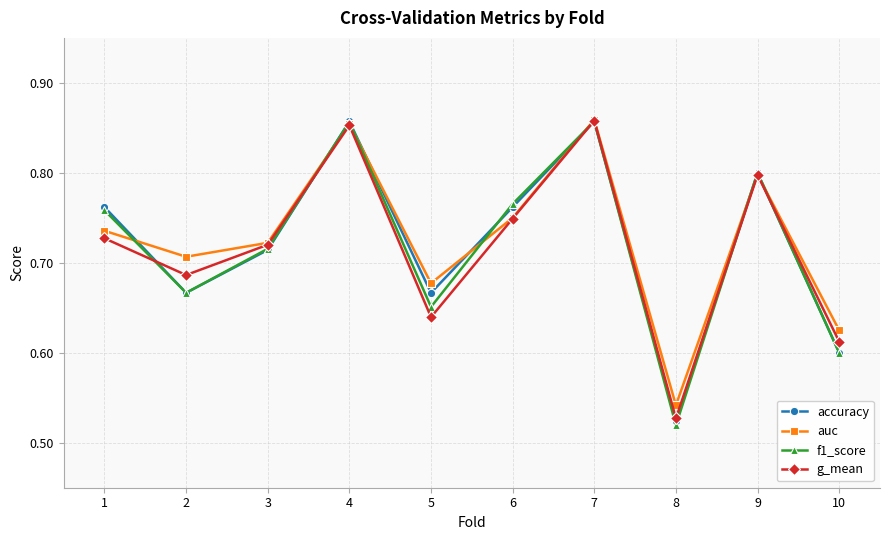

Which category has the lowest value in the g_mean series?

8